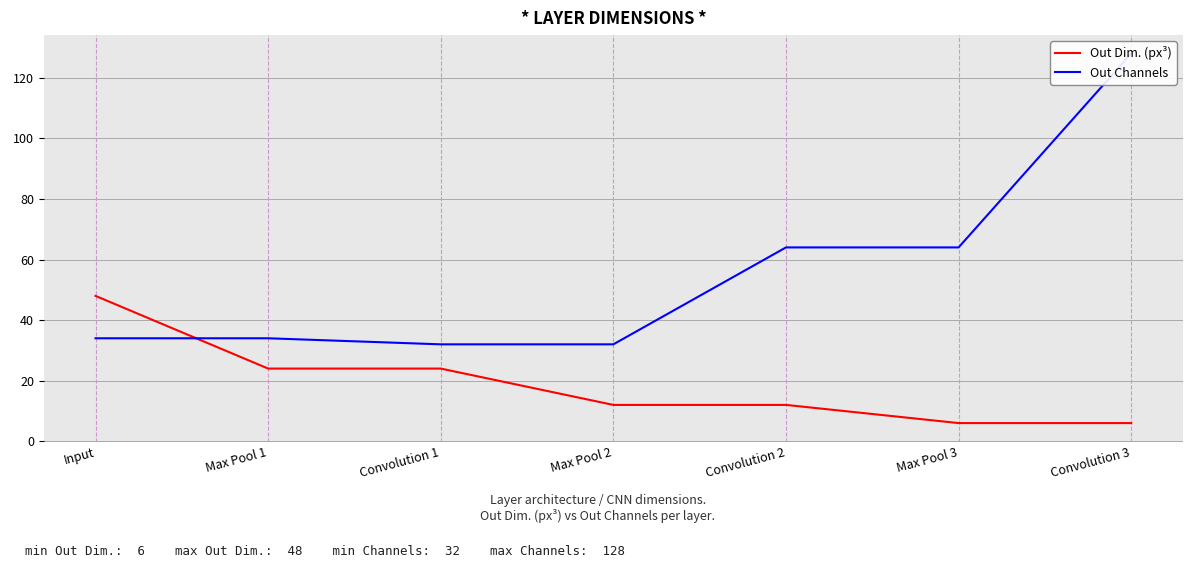

Count the number of data series in this chart.

2